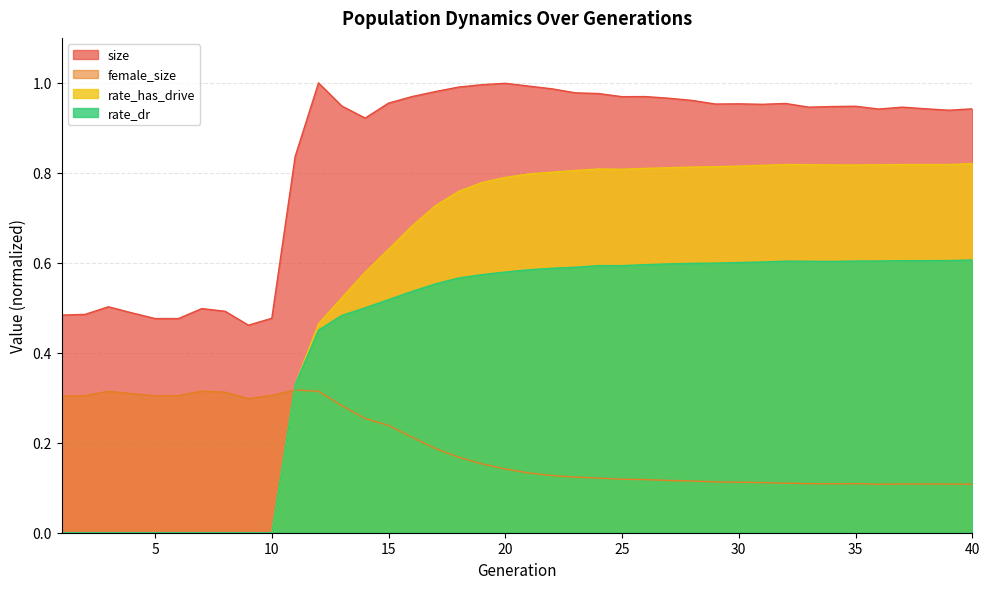

Rank the series by their average value, from highest to lowest.

size, rate_has_drive, rate_dr, female_size